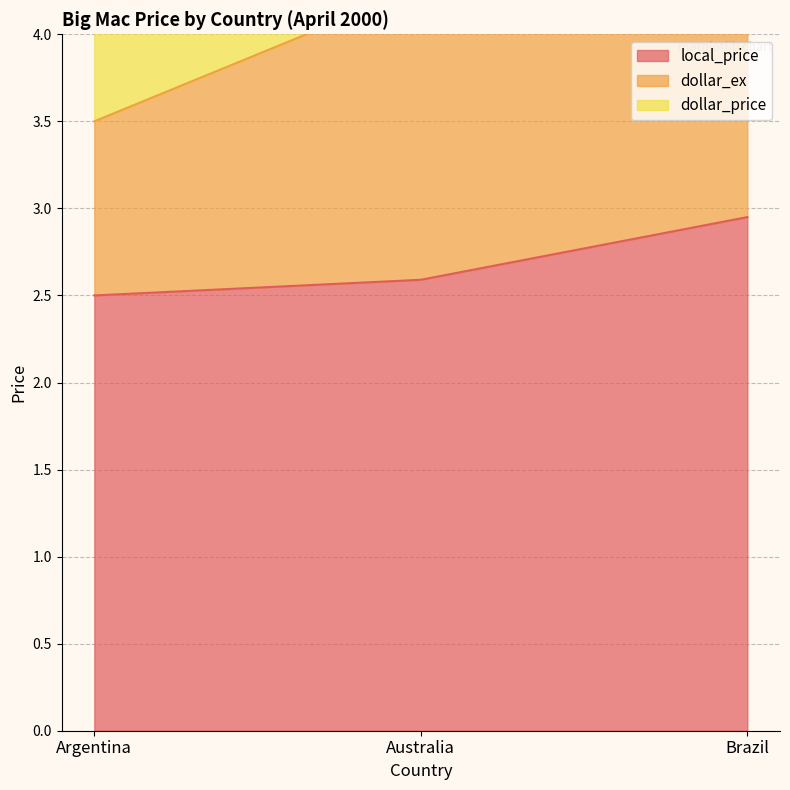

What position from the left is Argentina?

1